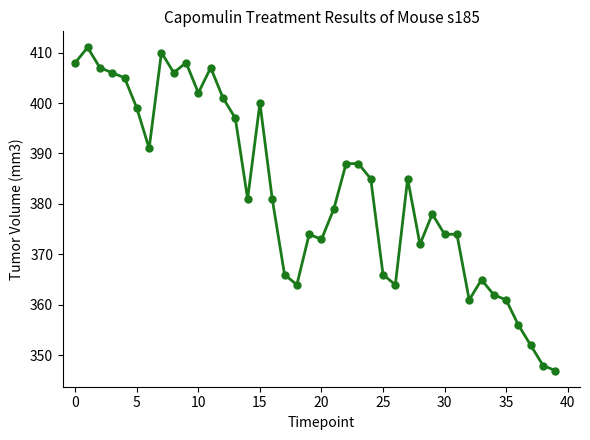

What is the minimum value shown in the chart?

347